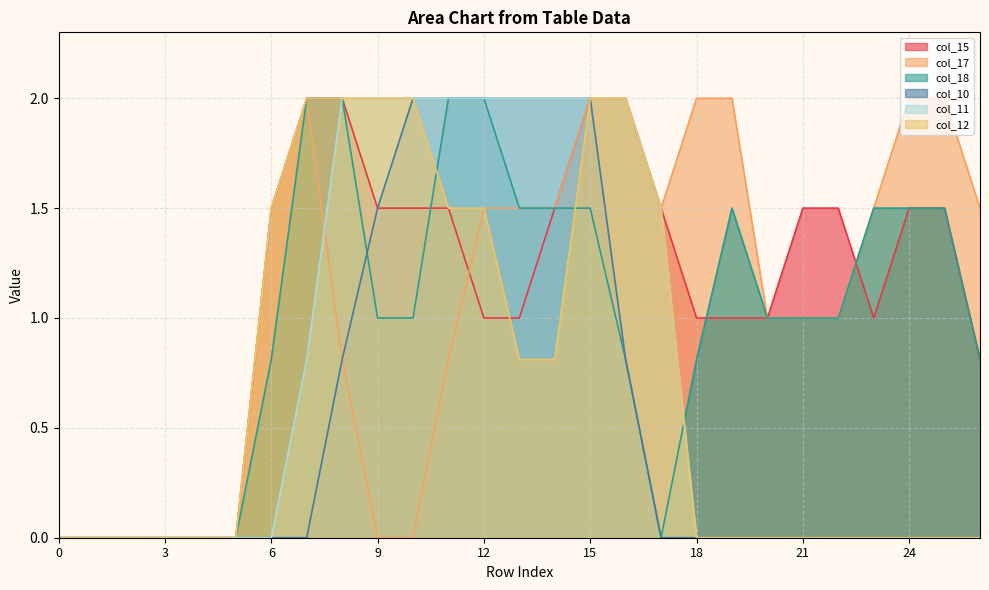

Where is the first local minimum for col_18?

17